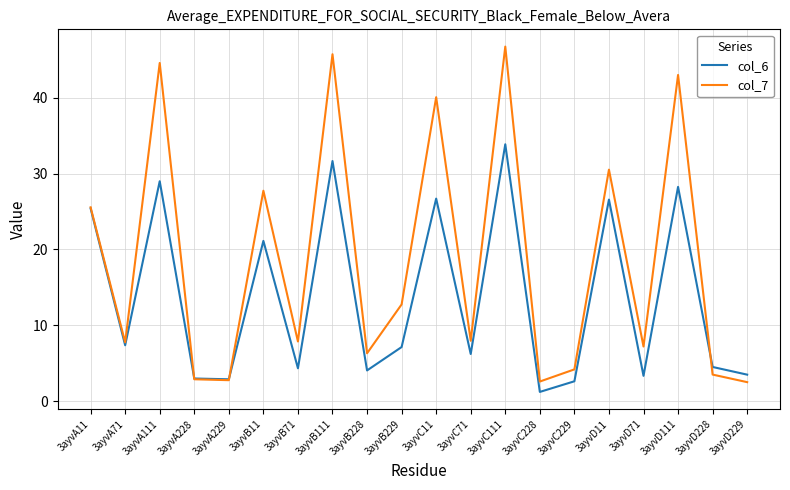

What is the greatest value displayed?

46.7